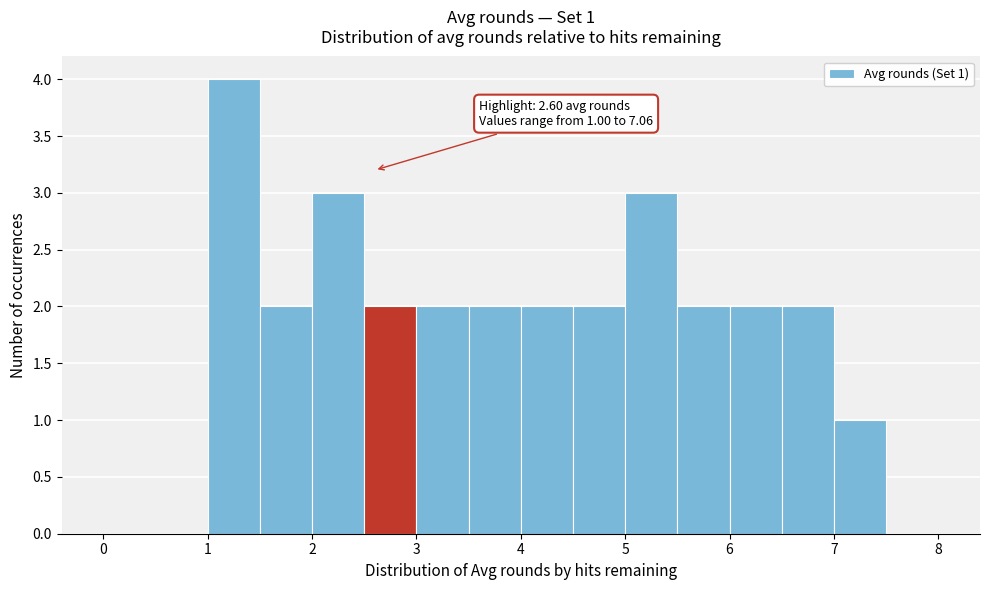

Over which range of the x-axis is the bar tallest?

1.0 to 1.5